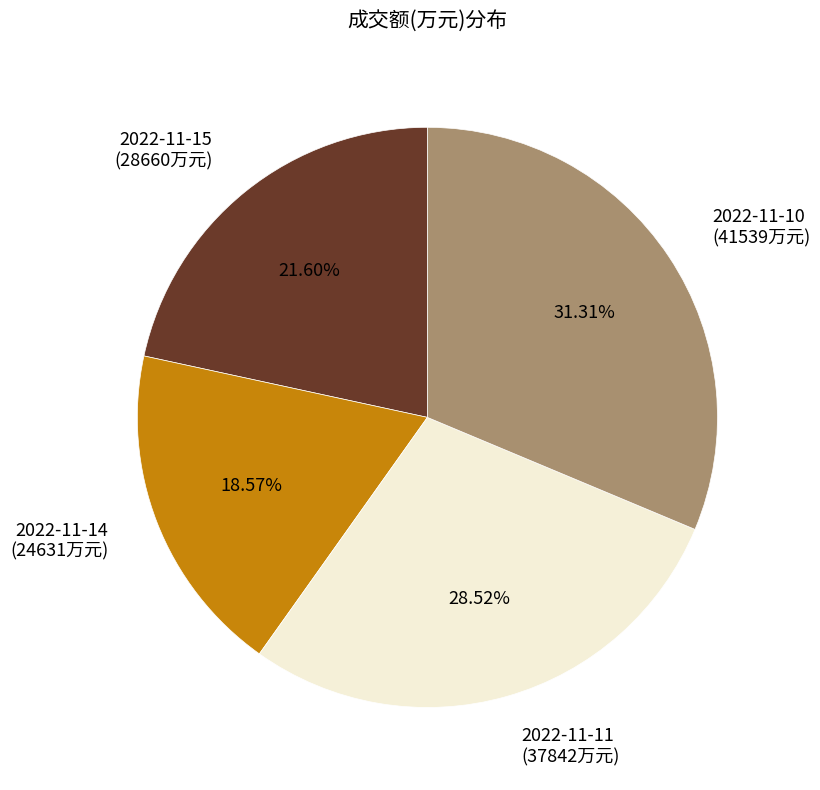

The 2022-11-11 slice represents 29% of the pie. True or false?

True